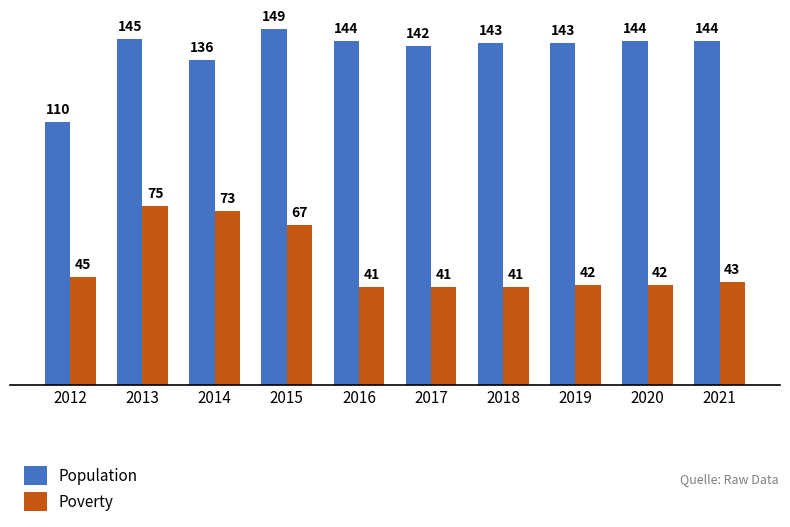

What is the total value across all series at 2021?

187